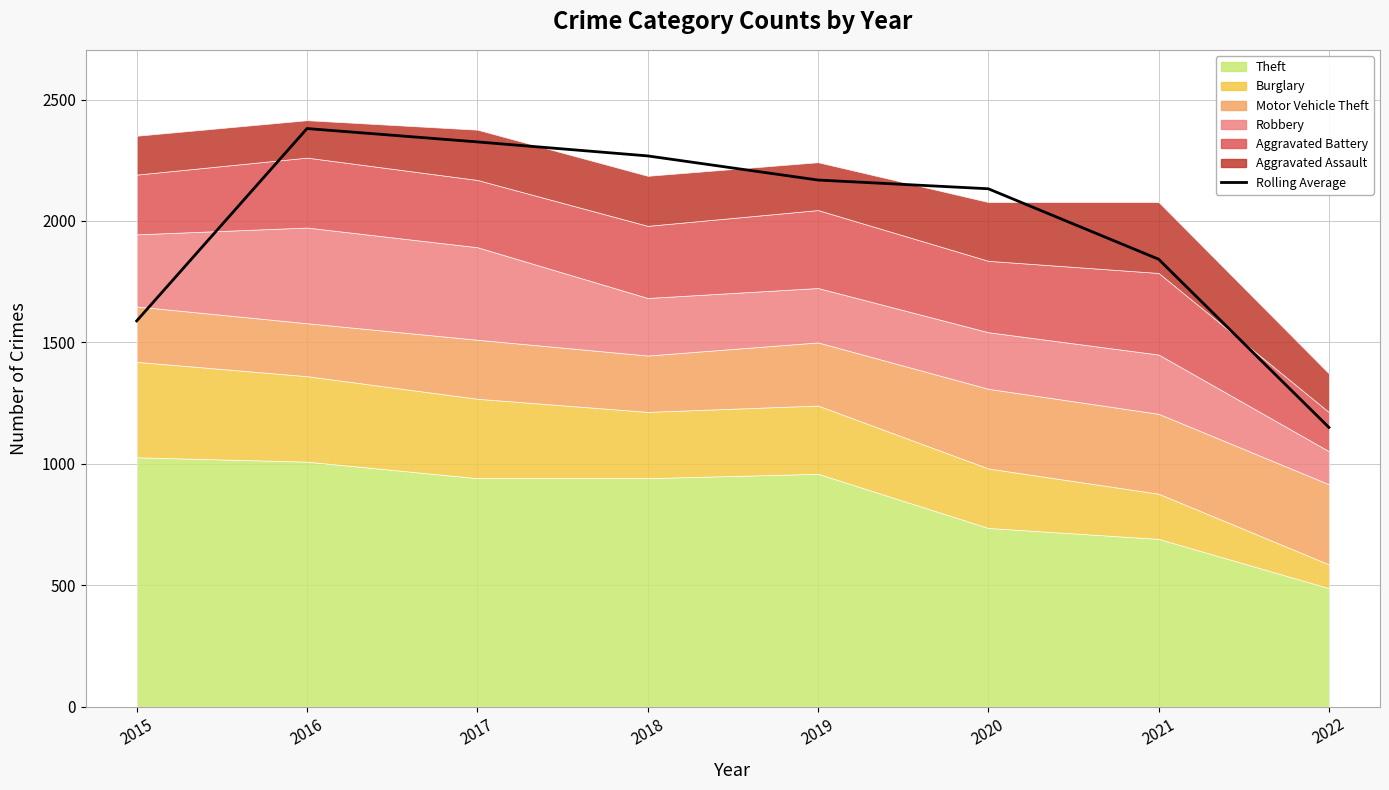

Reading left to right, what are all the values shown in this chart?

1588.7	2380.7	2325.7	2268.0	2168.7	2132.7	1842.7	1150.0